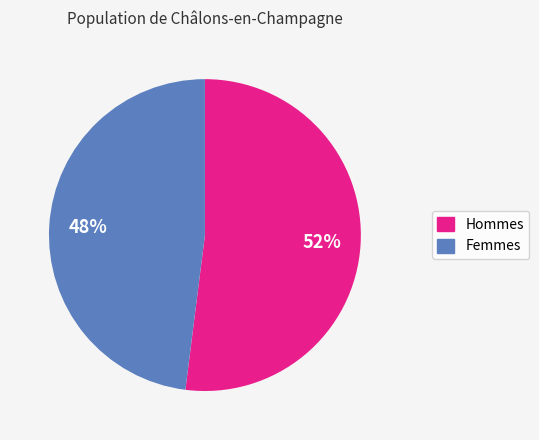

To the nearest percent, what is the average slice percentage?

50%